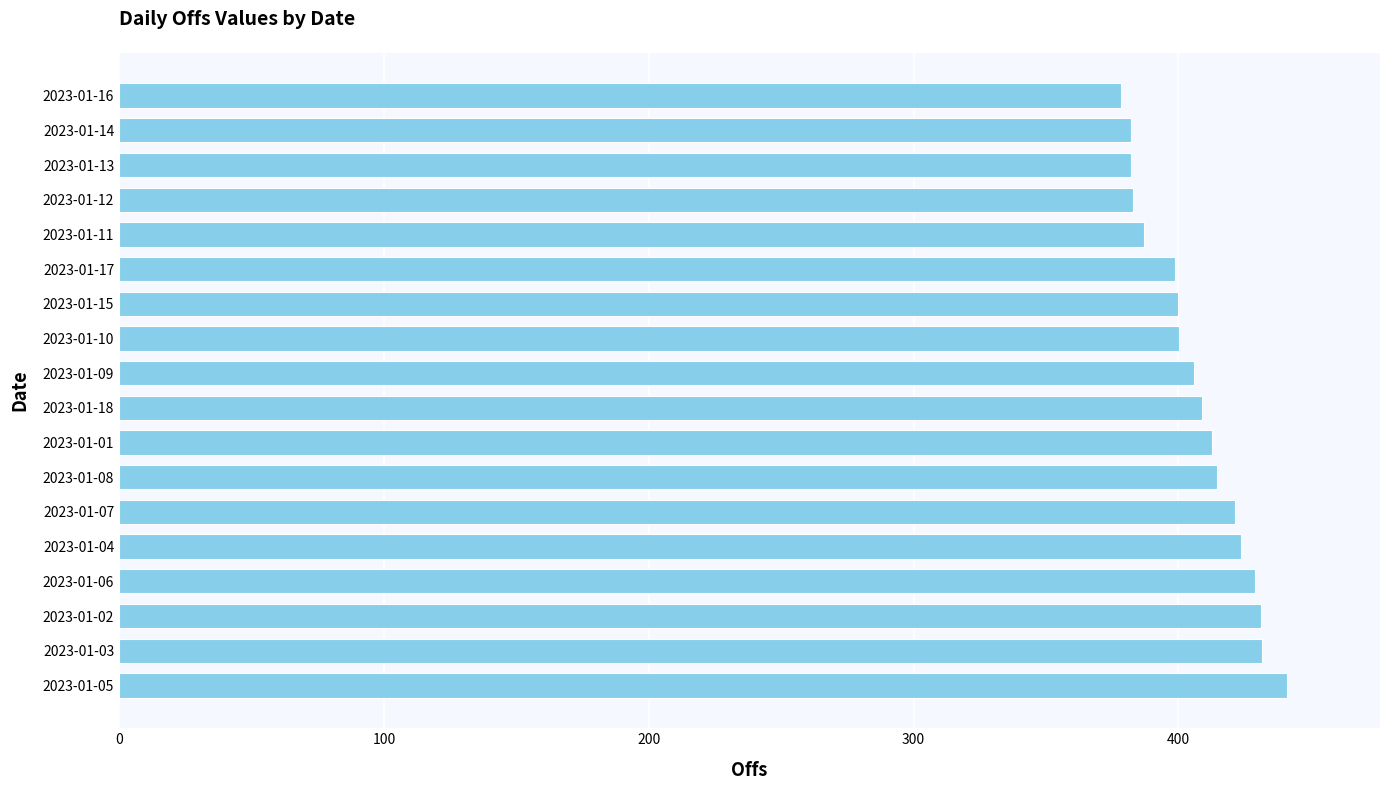

The value at 2023-01-07 is 117.1. True or false?

False